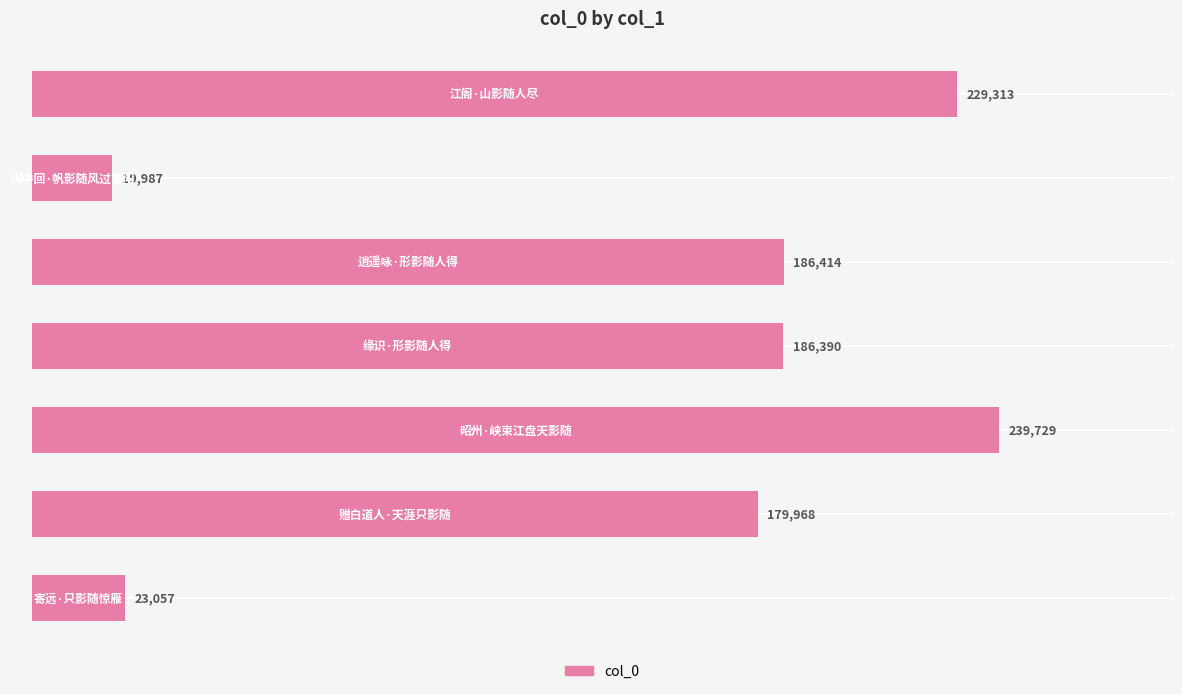

What is the smallest value displayed?

19987